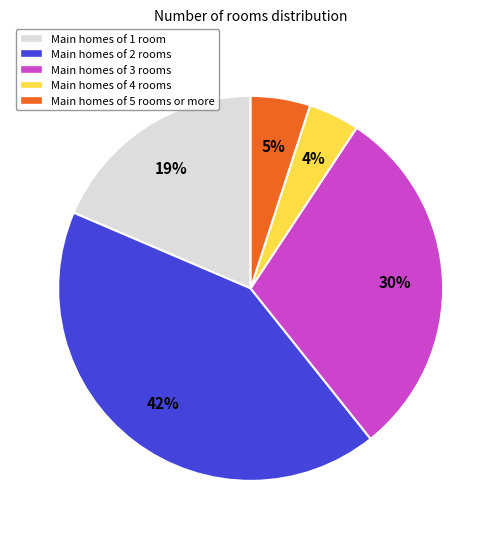

To the nearest percent, what is the difference between the largest and smallest slice percentages?

38%